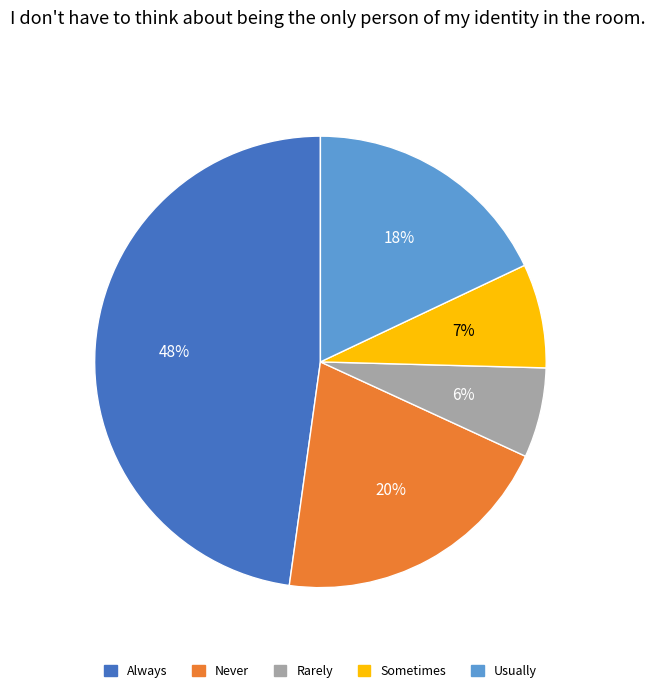

To the nearest percent, what is the average slice percentage?

20%